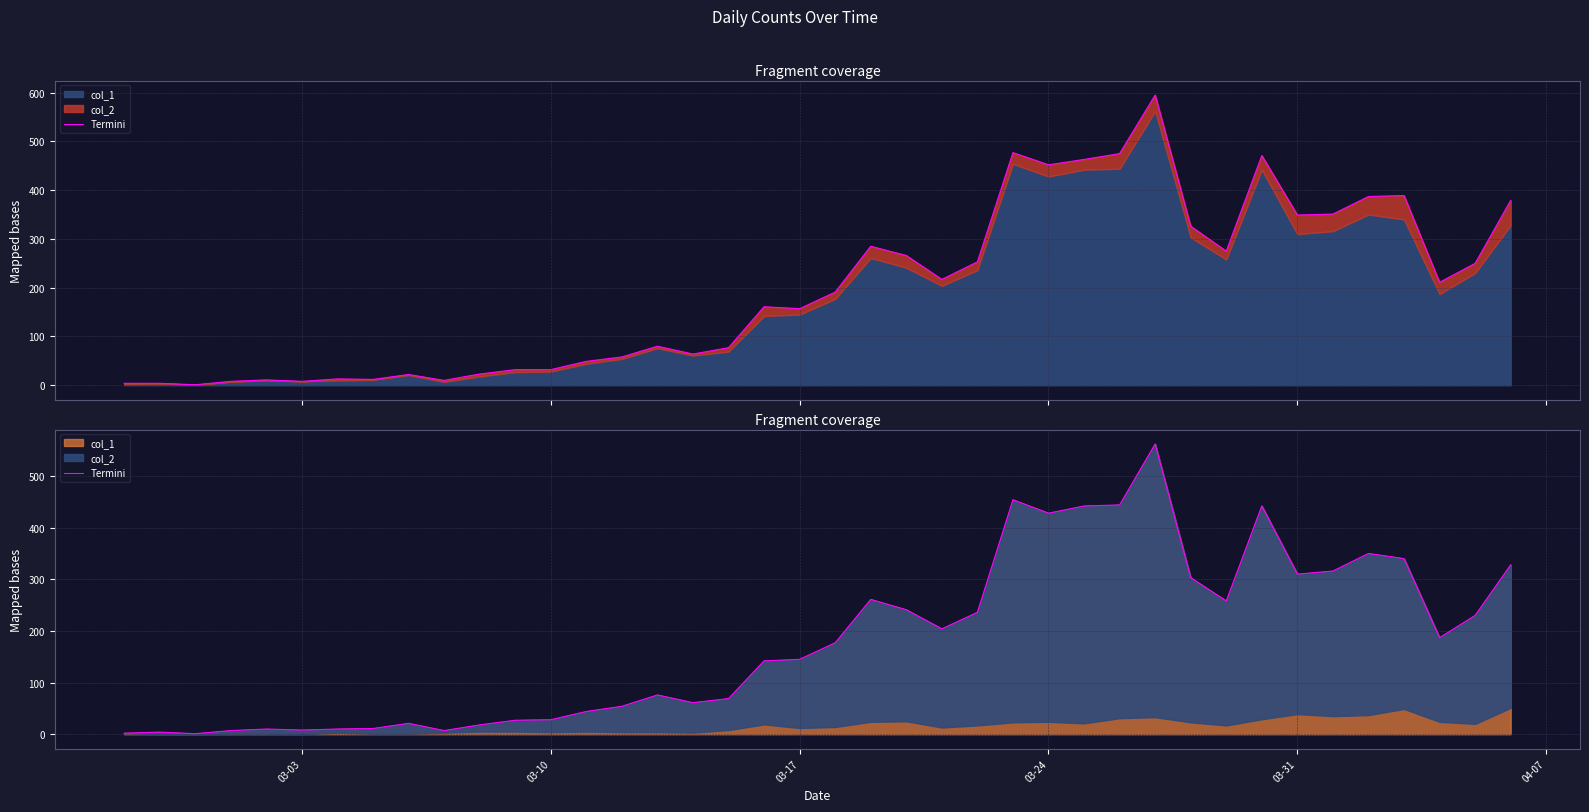

How many interior local peaks (higher than both neighbors) does the data have?

9